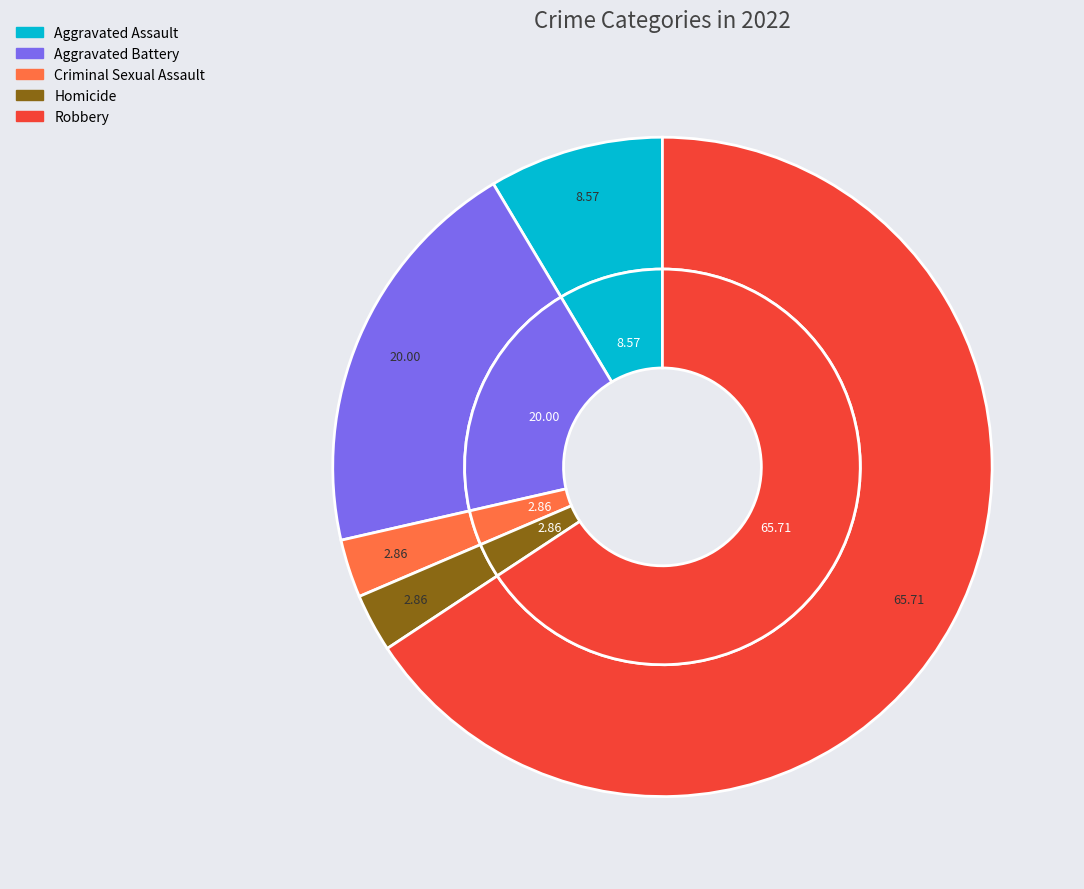

Is it true that Aggravated Assault is 22% of the pie?

False